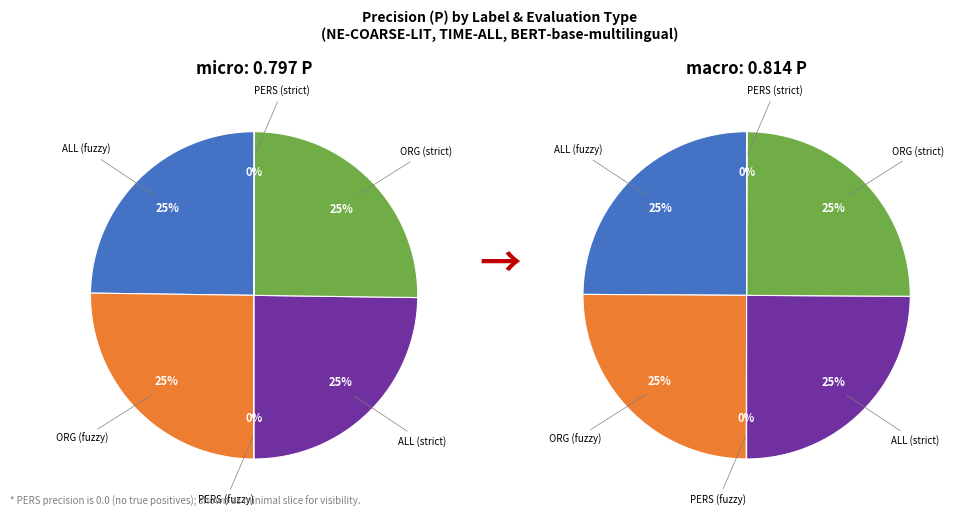

Combined, do ORG (strict) and PERS (fuzzy) account for over 50%?

No